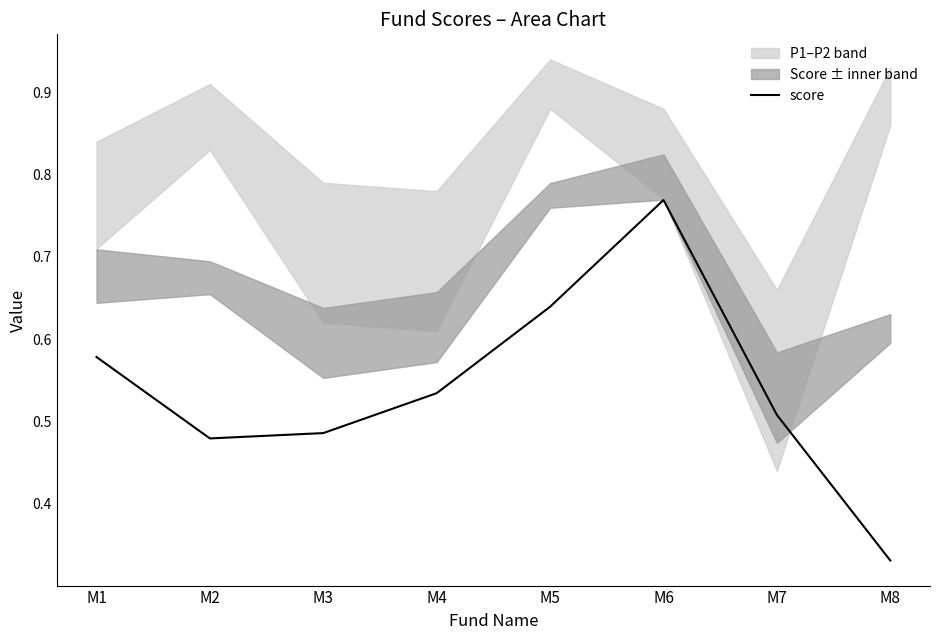

Reading left to right, transcribe all the data shown in this chart.

0.6	0.5	0.5	0.5	0.6	0.8	0.5	0.3